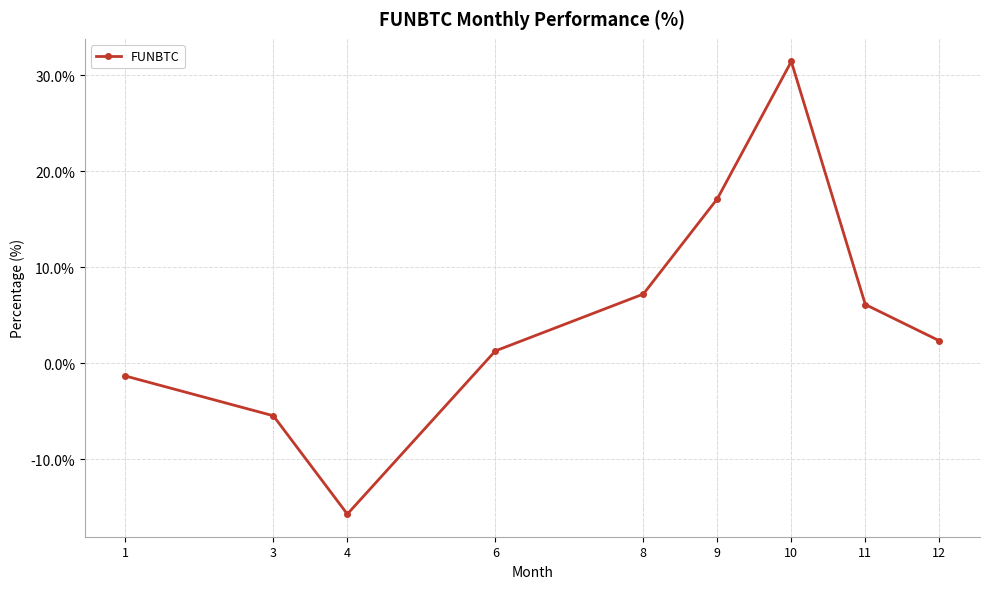

Count the number of values greater than 2.

5